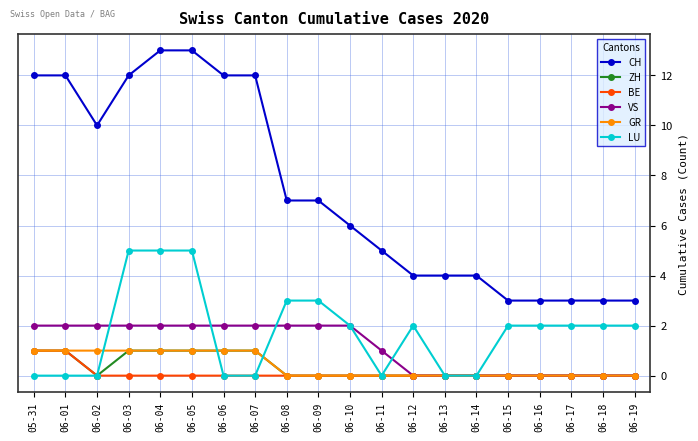

True or false: ZH has a value of 1 at 06-19.

False